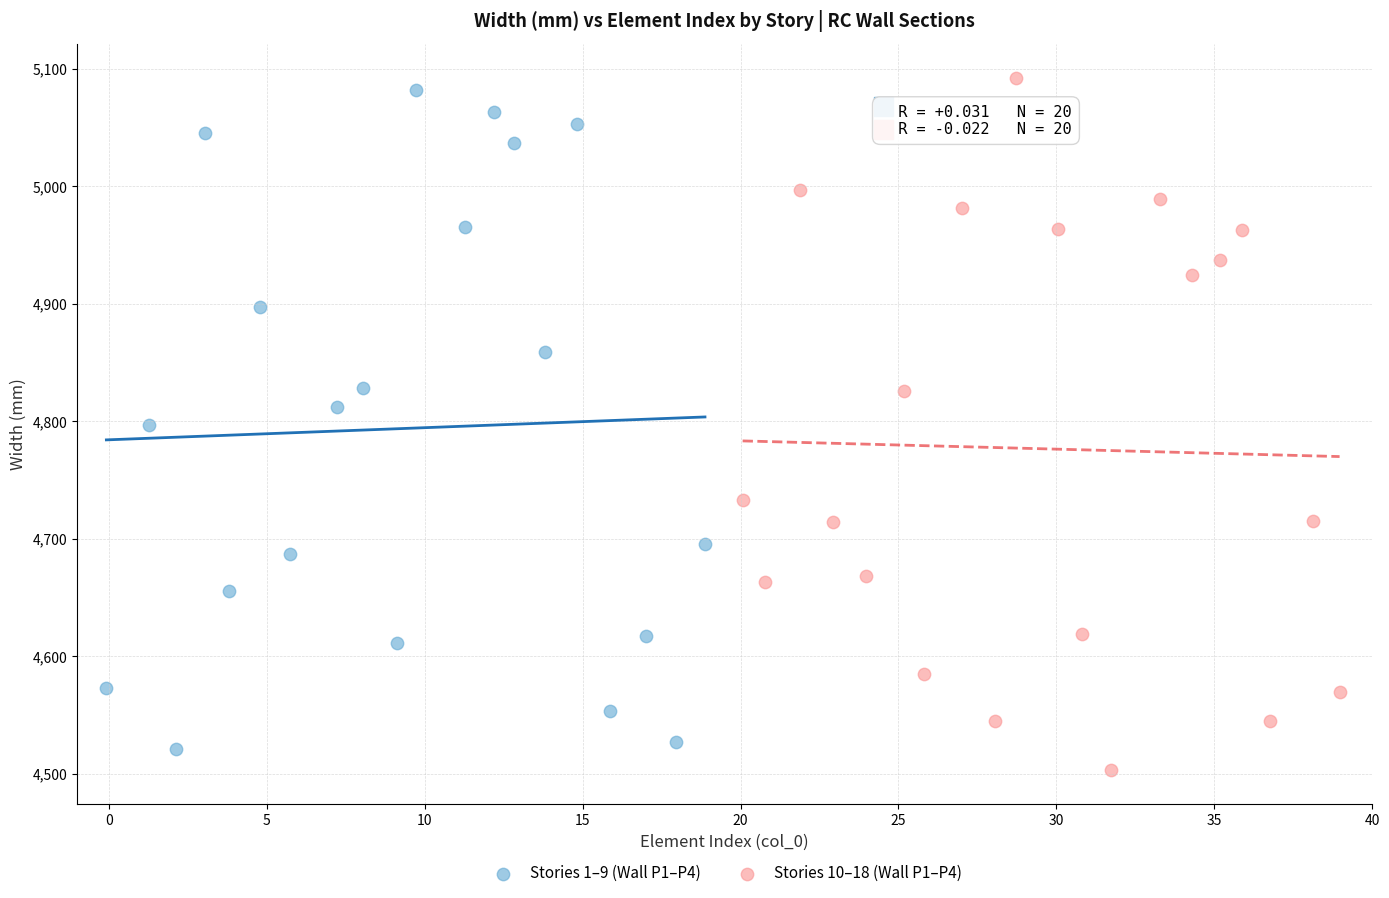

Which series contains the highest Y value?

Stories 10–18 (Wall P1–P4)